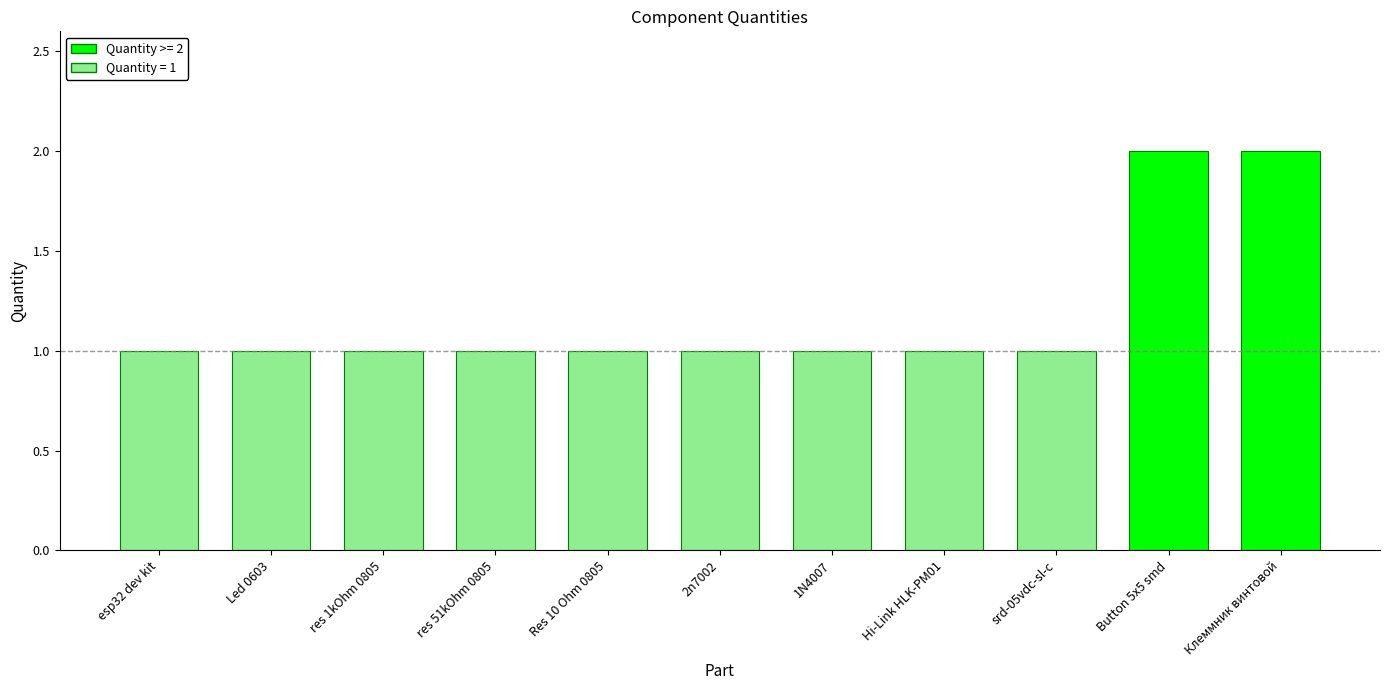

Between 2n7002 and Клеммник винтовой, which is larger?

Клеммник винтовой